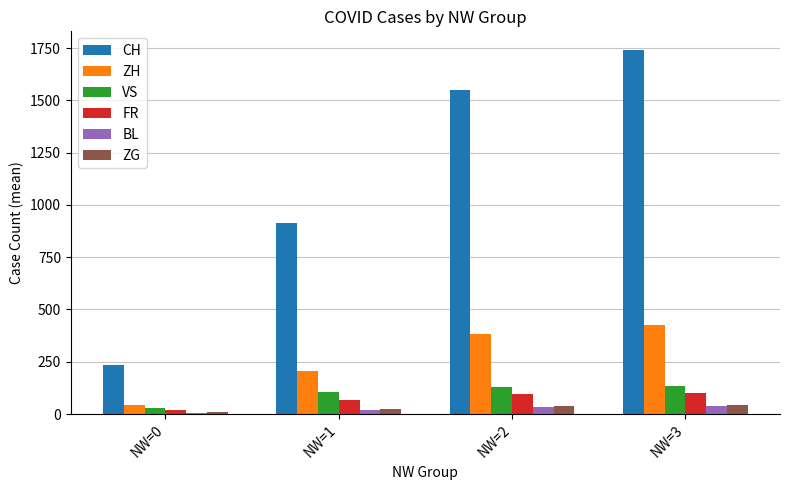

Is the value of VS at NW=1 greater than the value of CH at NW=0?

No